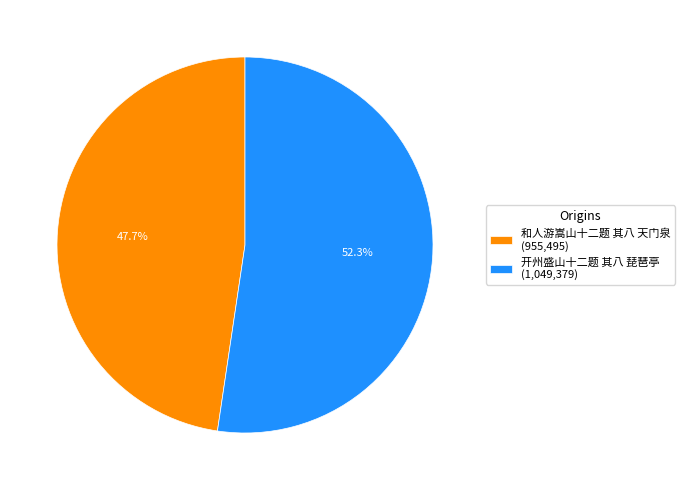

Is the sum of 和人游嵩山十二题 其八 天门泉 and 开州盛山十二题 其八 琵琶亭 greater than half?

Yes